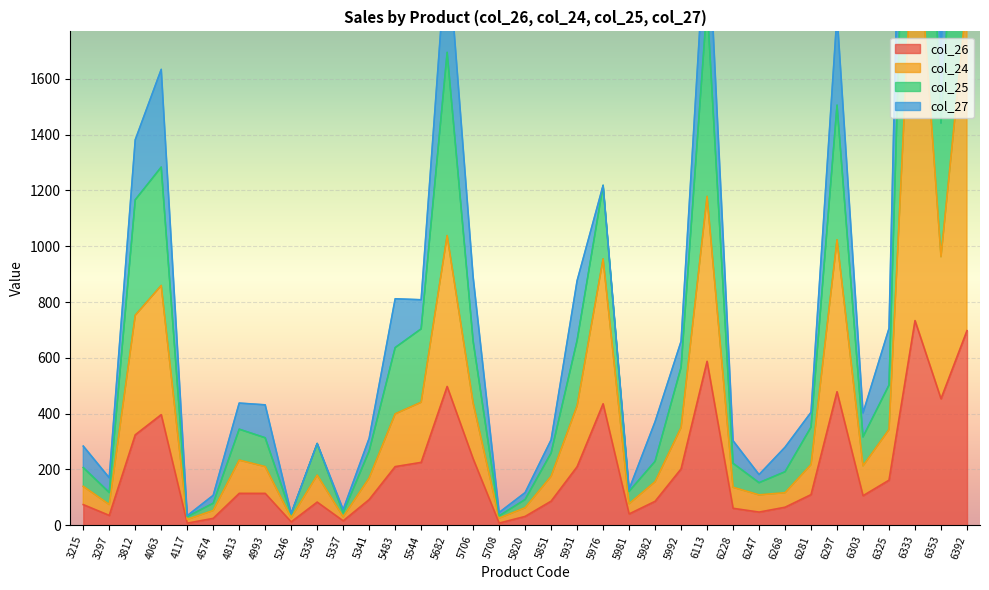

Where does the col_24 series first go above 316?

3812